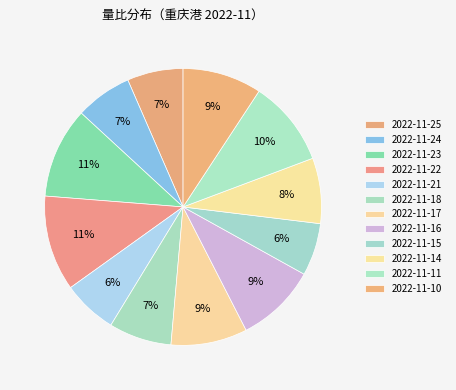

What percentage is the 2022-11-24 slice, to the nearest percent?

7%